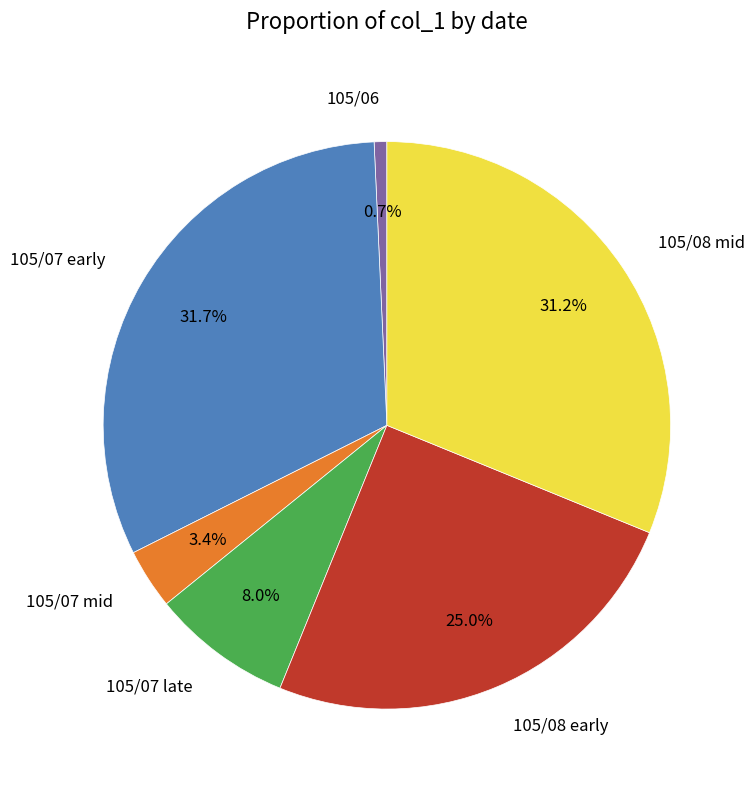

To the nearest percent, what is the difference between the largest and smallest slice percentages?

31%